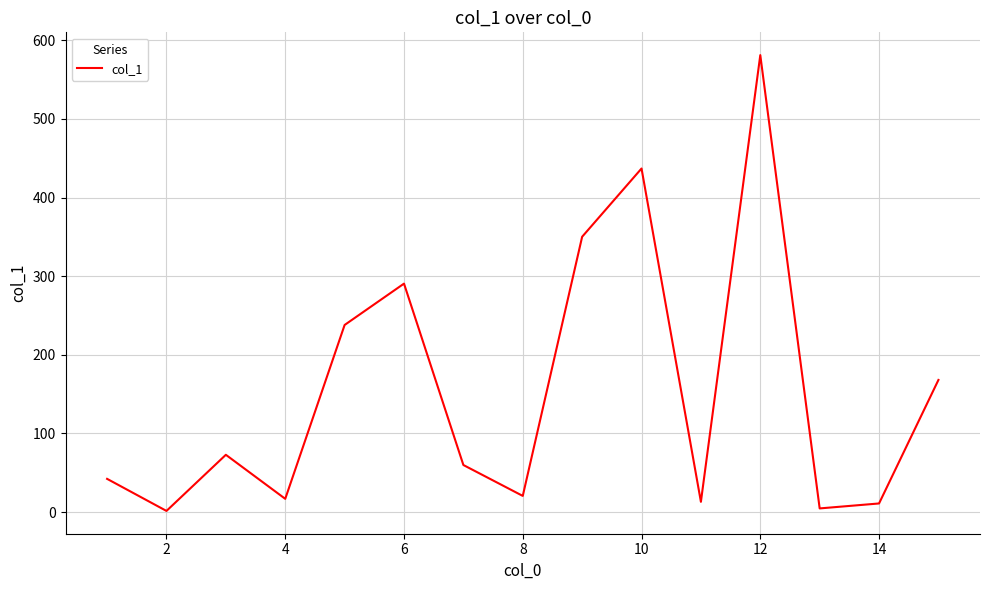

What is the difference between the maximum and minimum values?

579.7